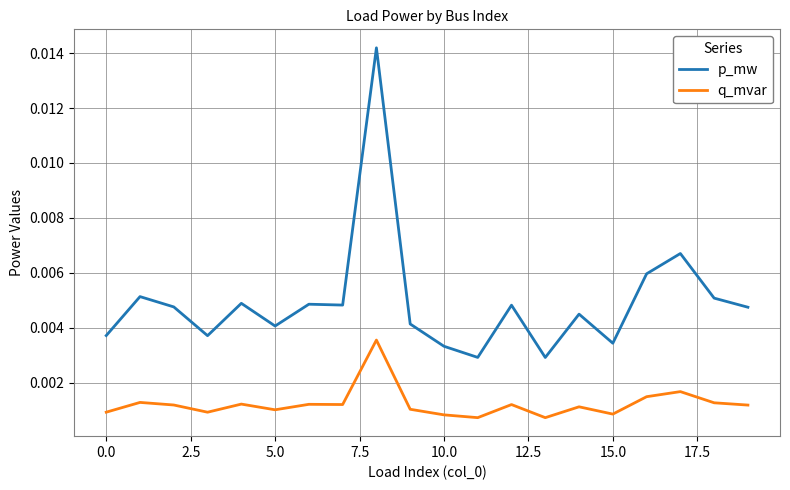

Which series has the largest total across all categories?

p_mw